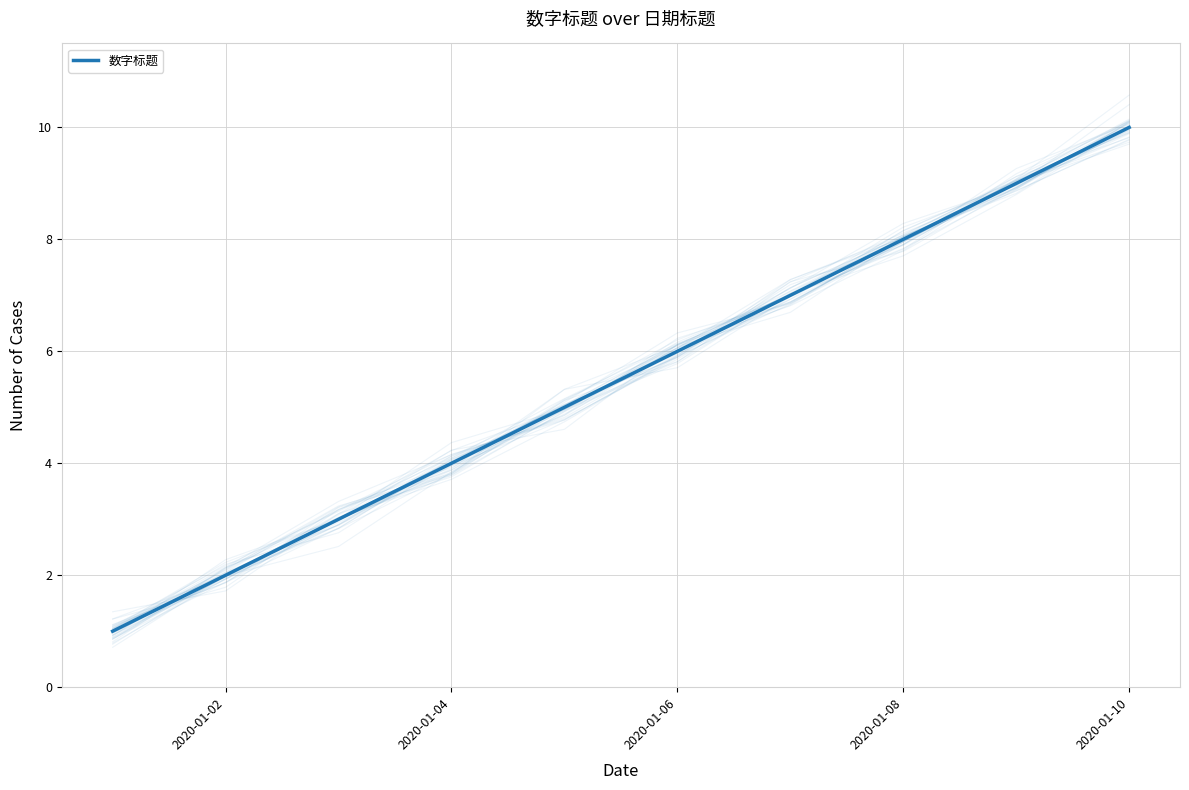

Reading left to right, list all the values displayed in this chart.

1	2	3	4	5	6	7	8	9	10